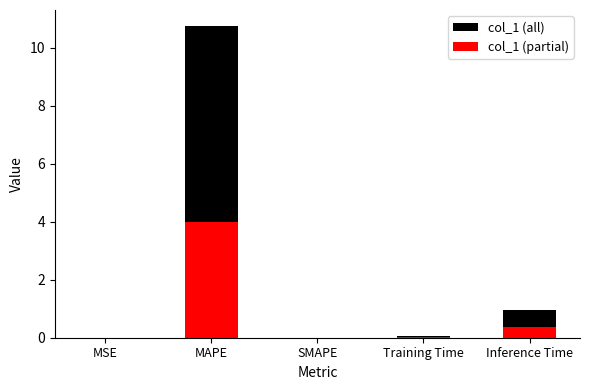

True or false: col_1 (partial) has a value of 4.0 at MAPE.

True